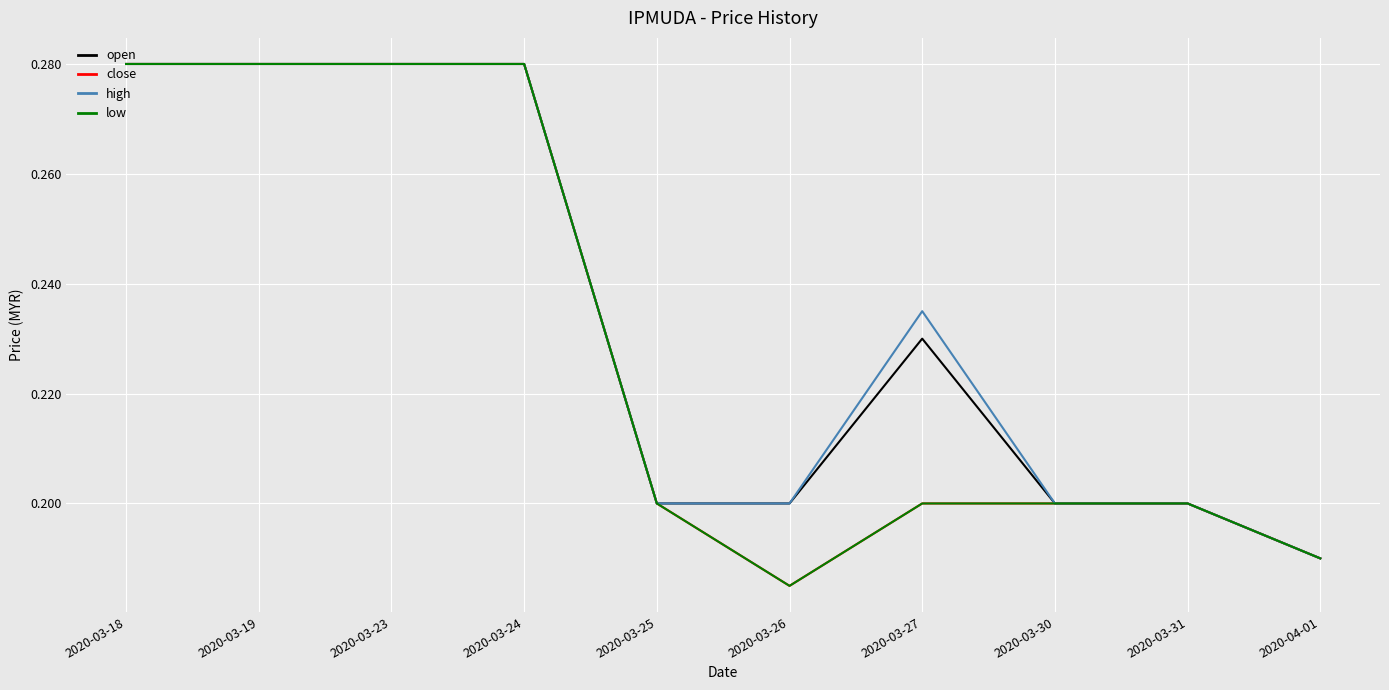

What is the label of the 5th point from the left?

2020-03-25